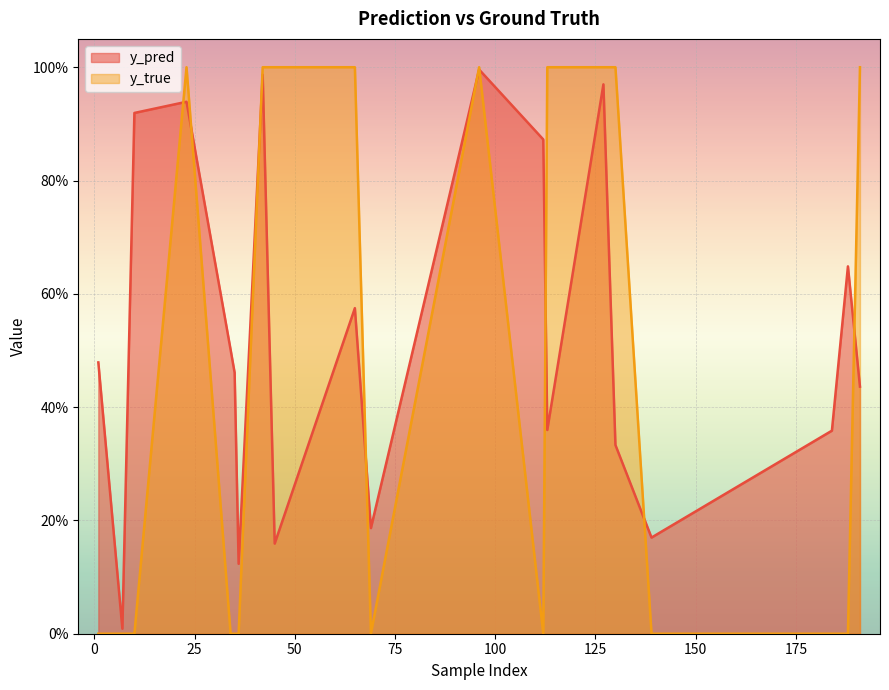

What is the difference between the y_pred values at 7 and 45?

0.2